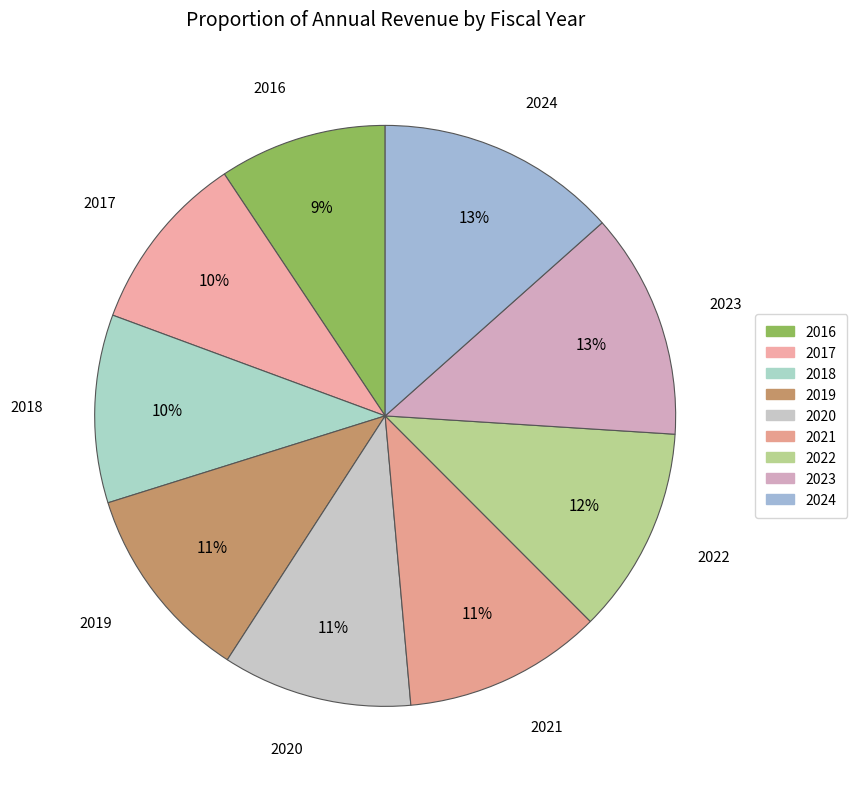

To the nearest percent, what is the difference between the largest and smallest slice percentages?

4%